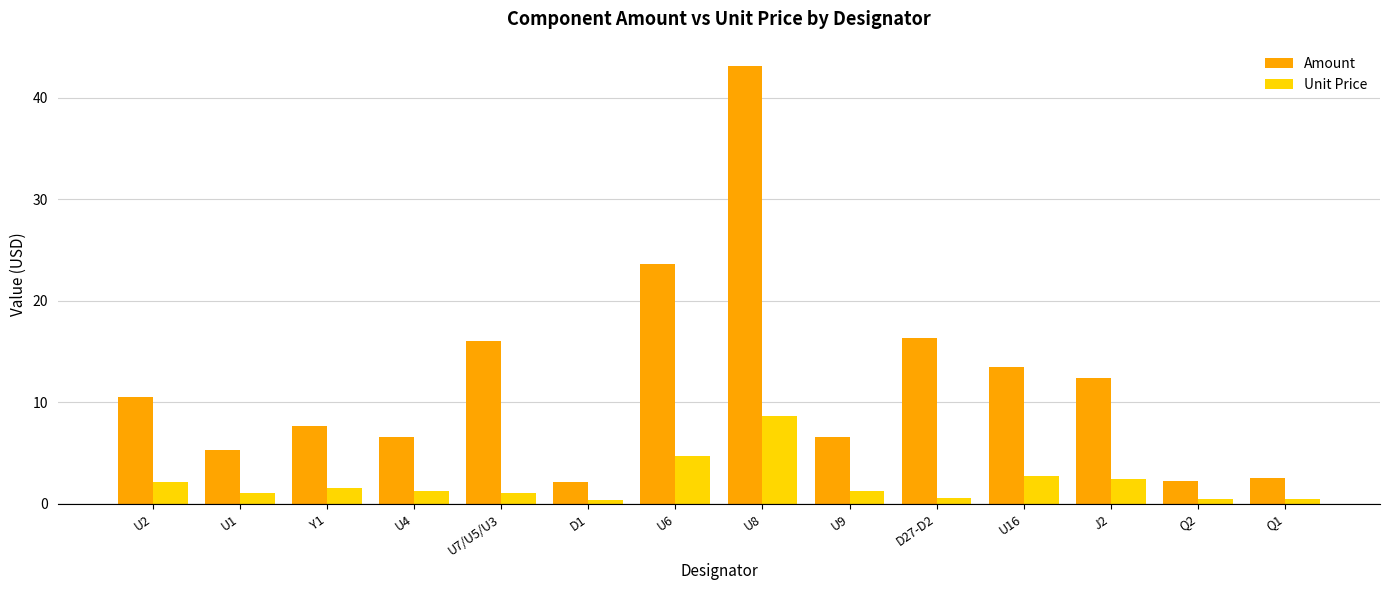

What are all the series names shown in the legend?

Amount, Unit Price